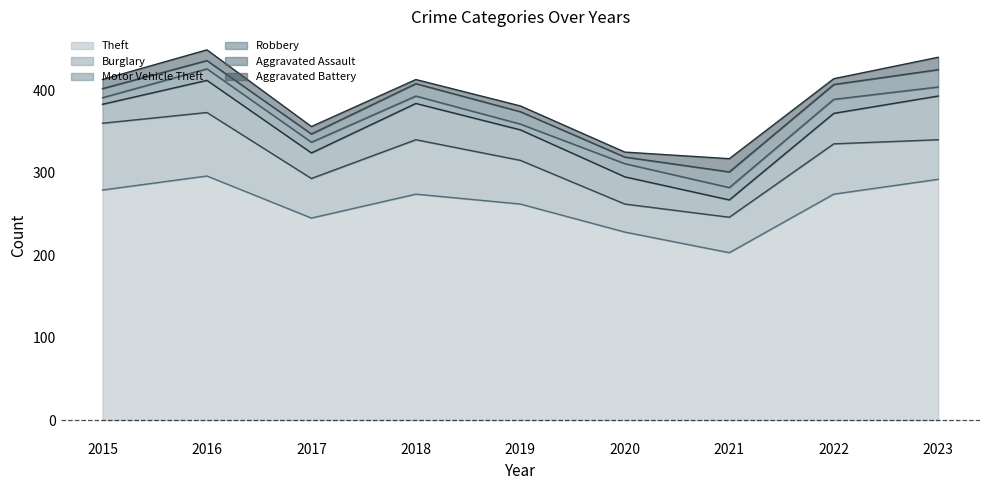

How many categories are shown in the chart?

9